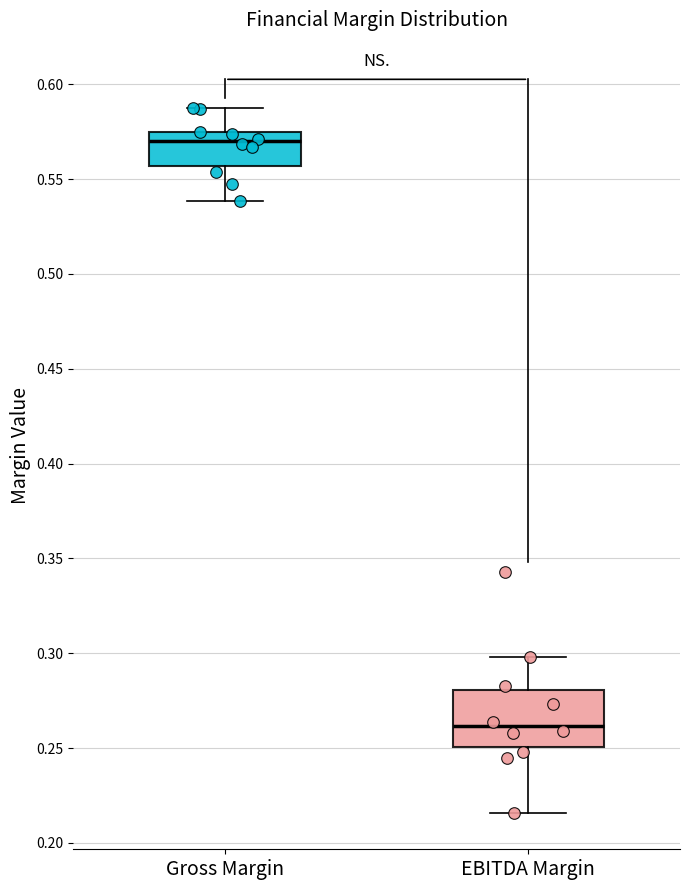

Where does the upper whisker of the box for EBITDA Margin end on the y-axis? The values are not printed on the chart, so give them approximately, as read against the axis.

0.300